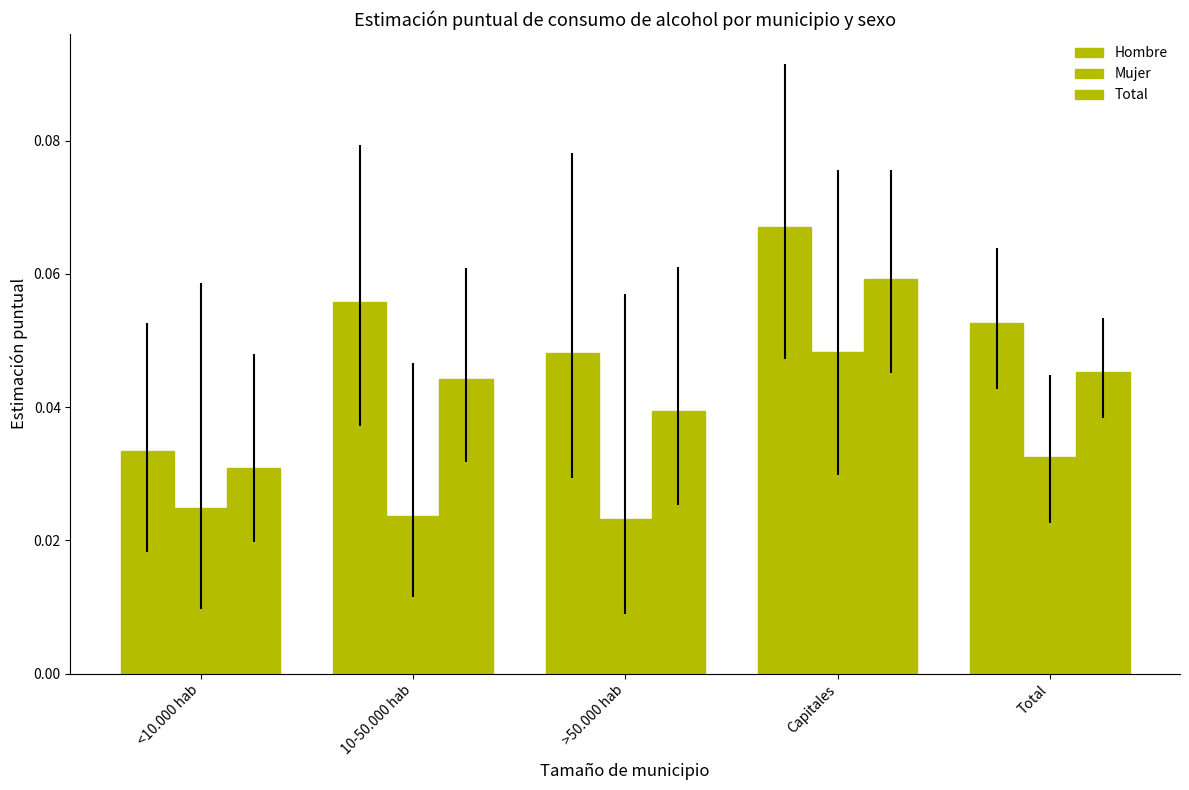

Rank the series by their average value, from lowest to highest.

Mujer, Total, Hombre